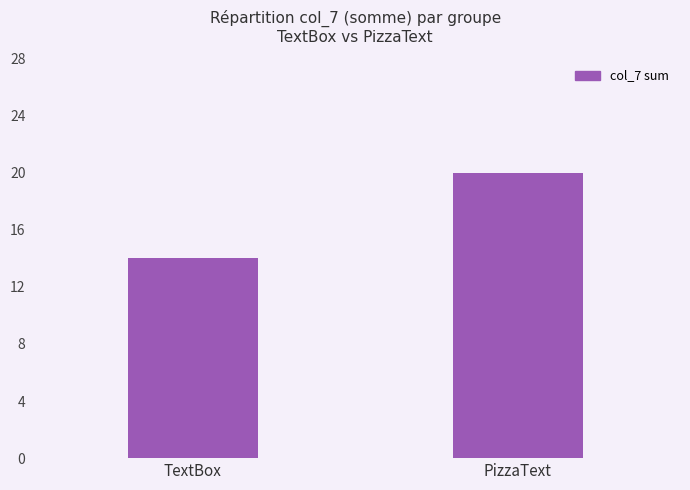

Reading left to right, extract all data points from this chart.

14	20